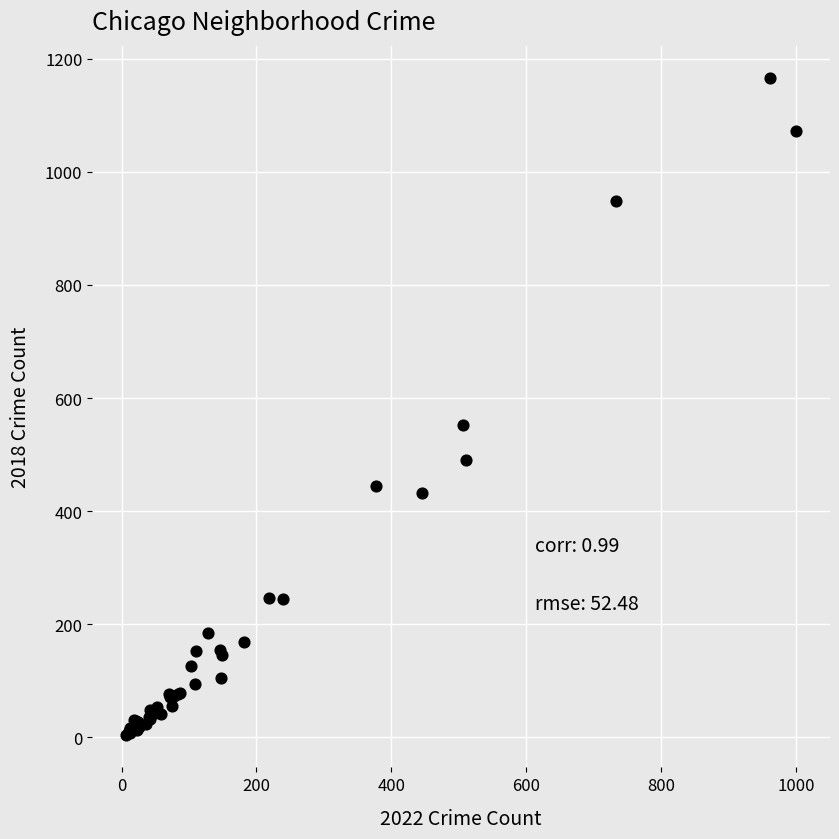

What Y value in the scatter plot is closest to 585?

553